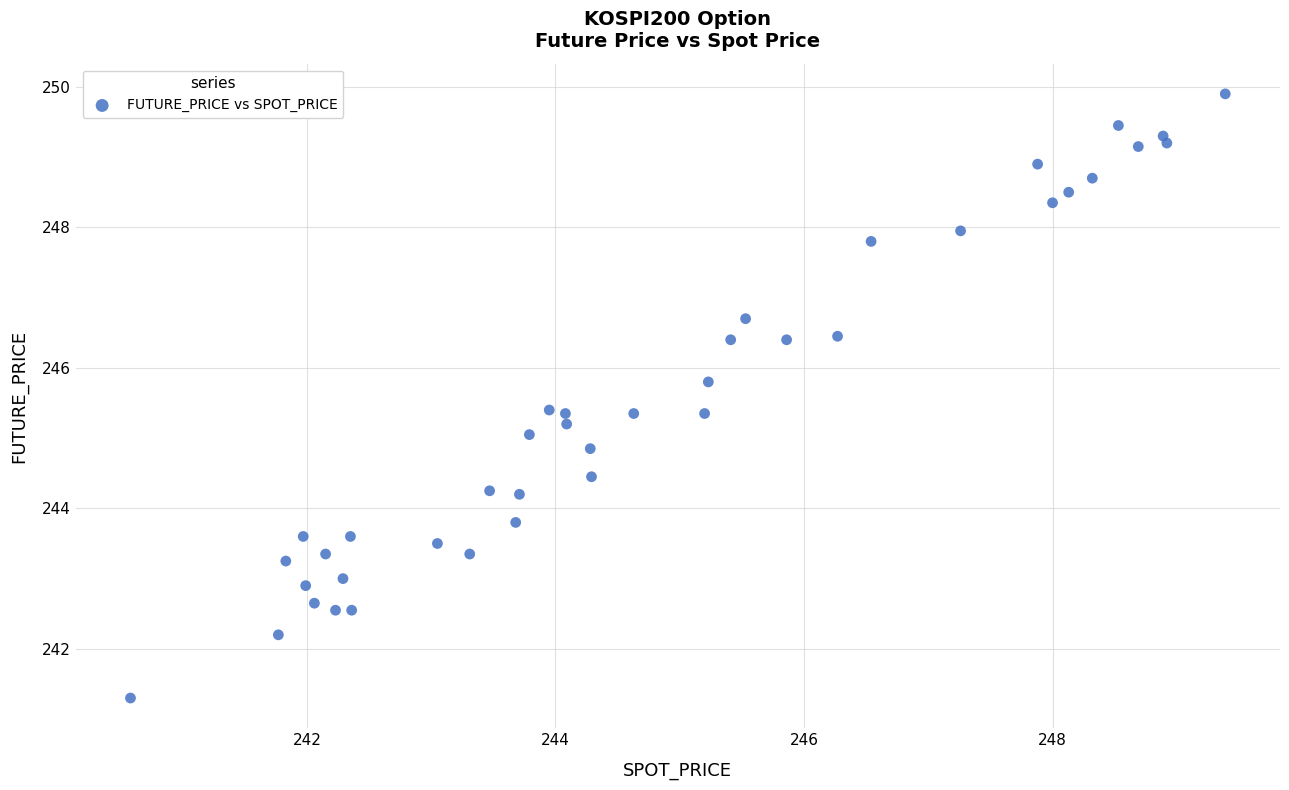

What is the range of Y values (max minus min)?

8.6